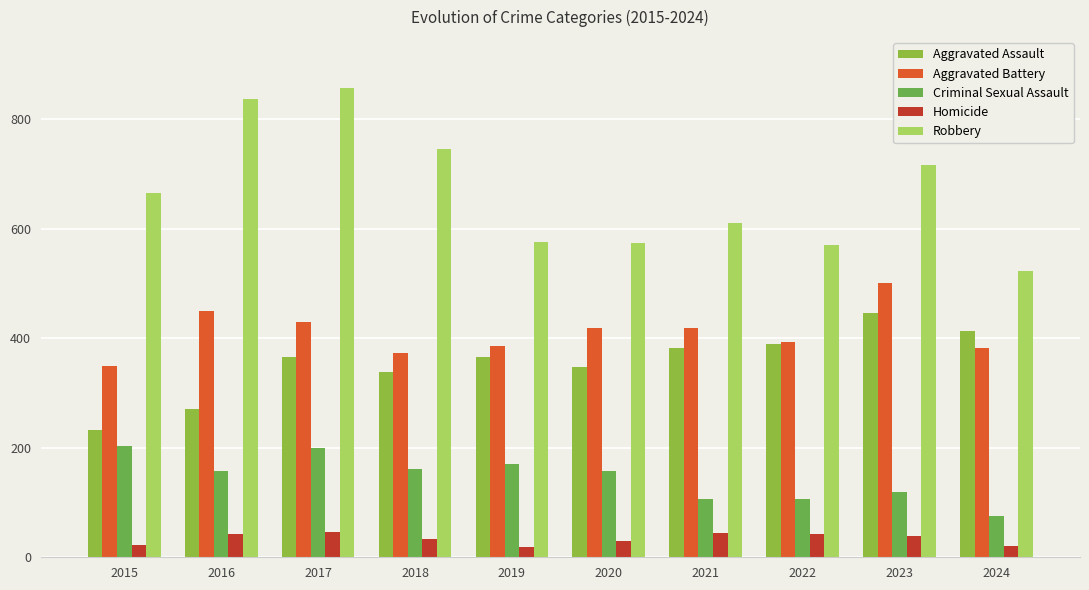

At how many categories does at least one series exceed 711?

4